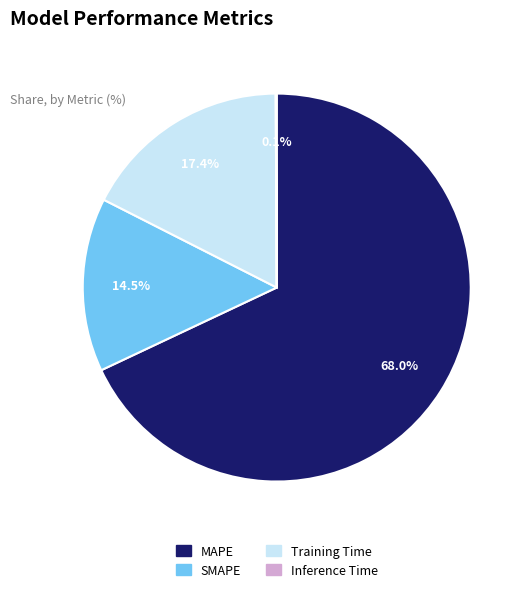

What percentage is NOT represented by Training Time?

82.6%